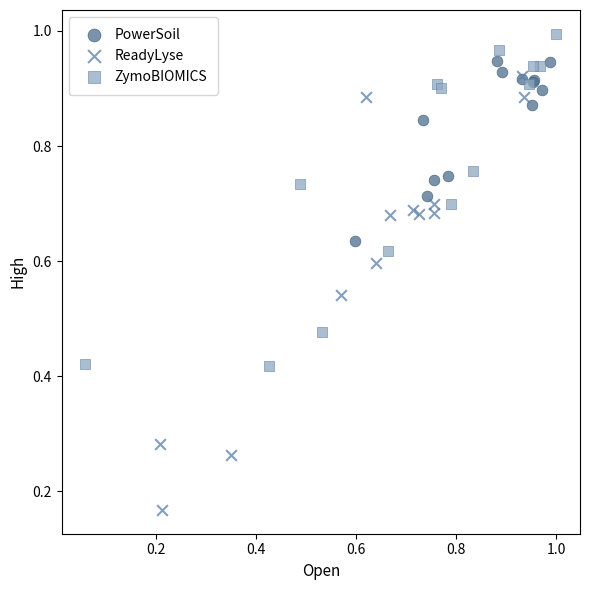

Which series contains the lowest Y value?

ReadyLyse